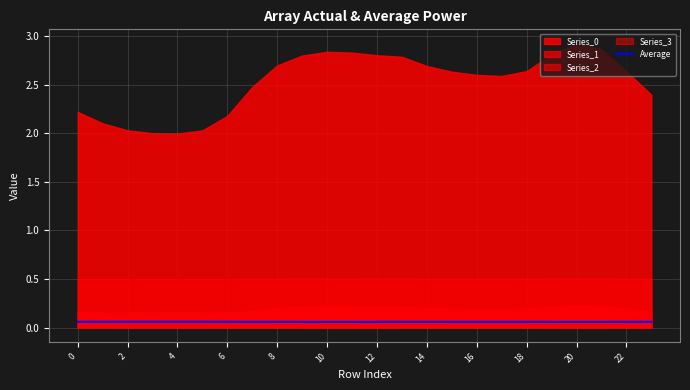

Where is the data nearest to the value 0?

20